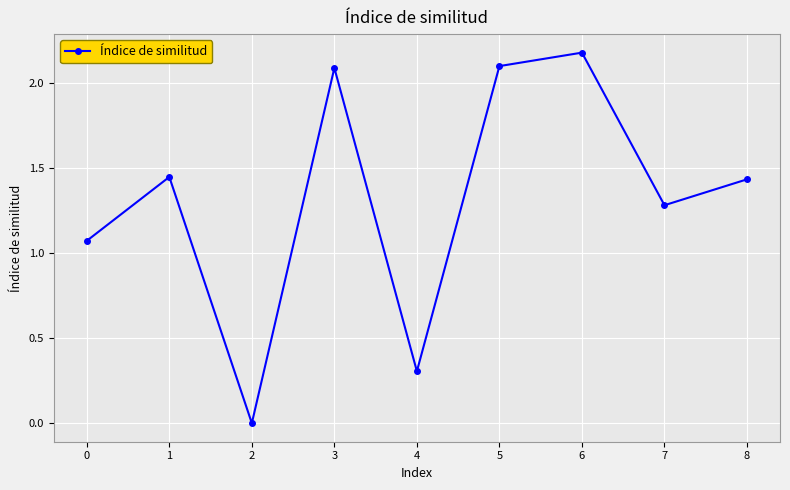

What is the difference between the values at 5 and 2?

2.1